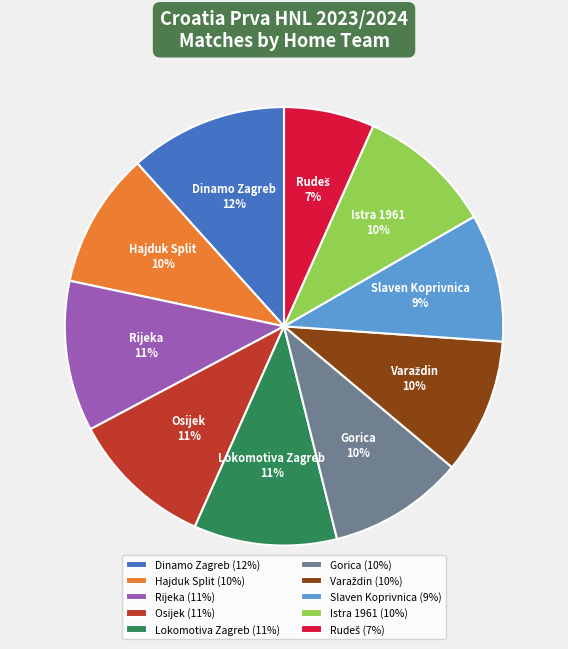

The Hajduk Split slice represents 10% of the pie. True or false?

True